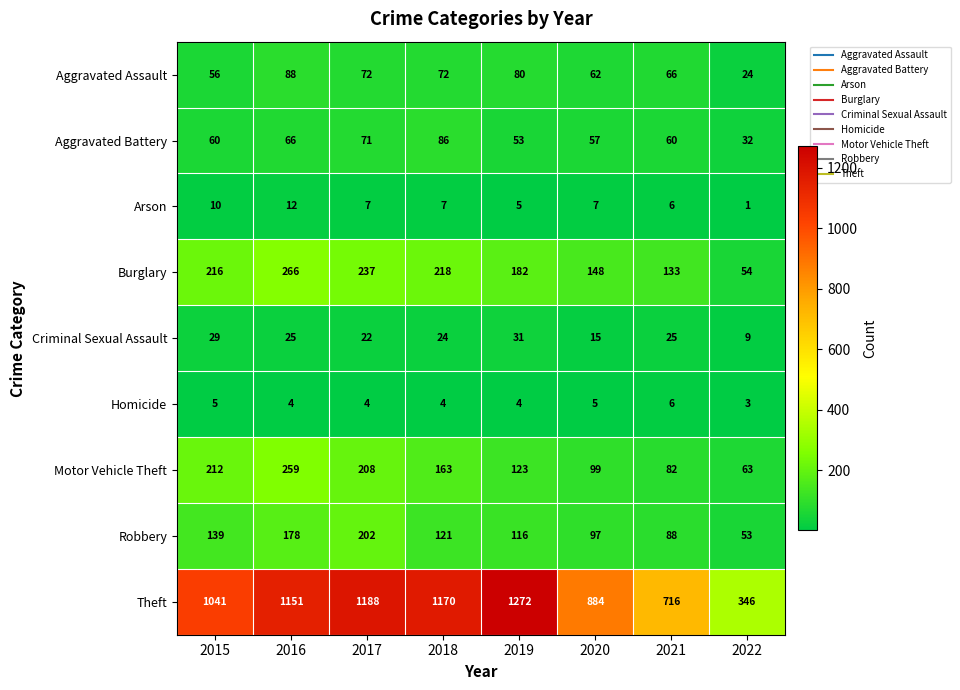

Count the number of data series in this chart.

9